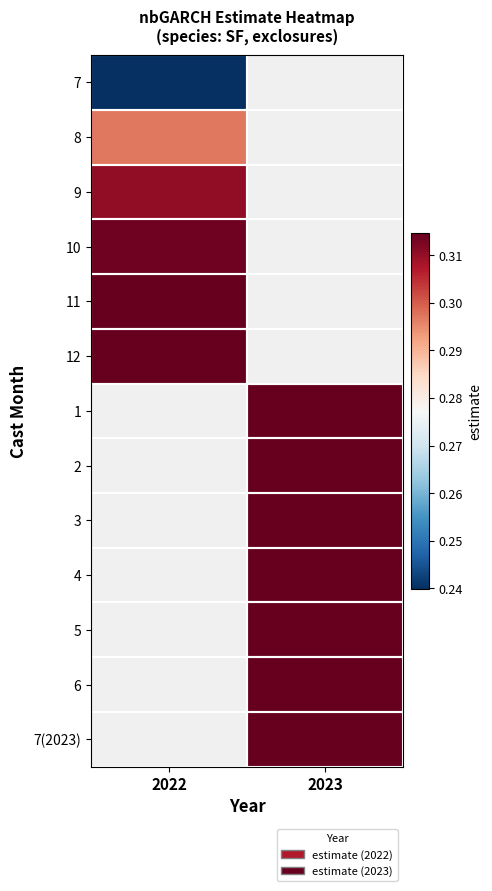

Which has a higher value, 2023 or 2022?

2022